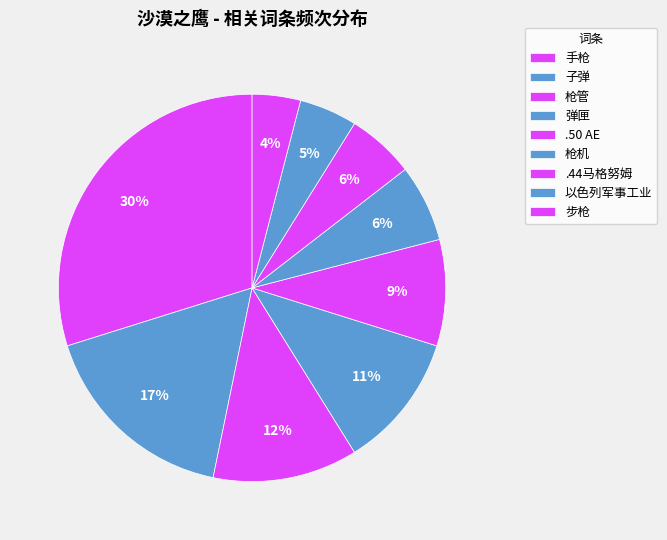

Count the number of slices in the pie.

9